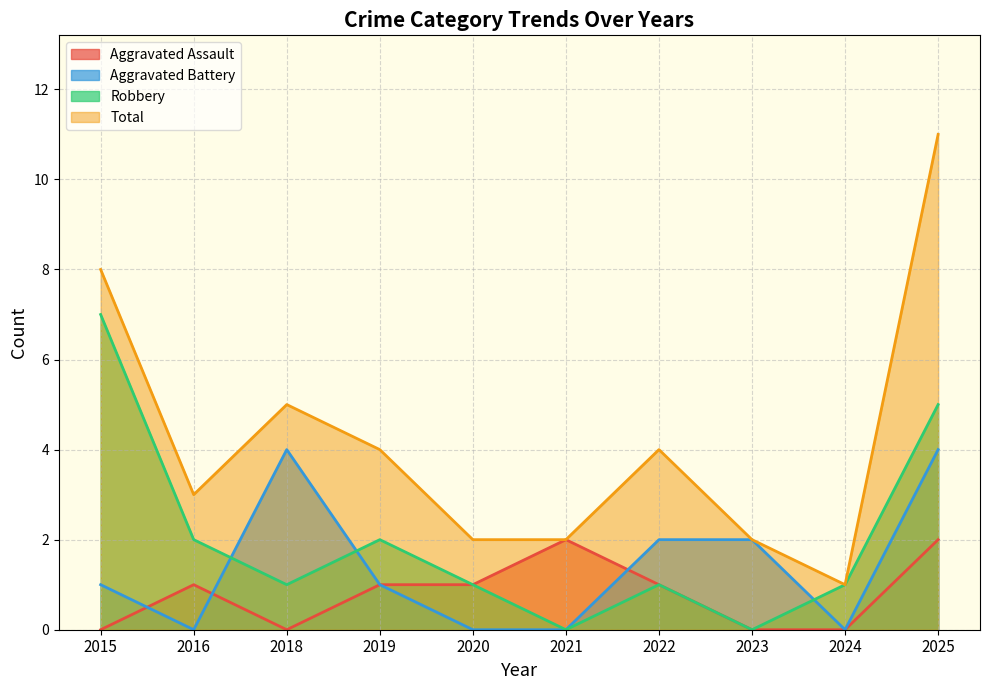

Which category has the lowest value in the Robbery series?

2021